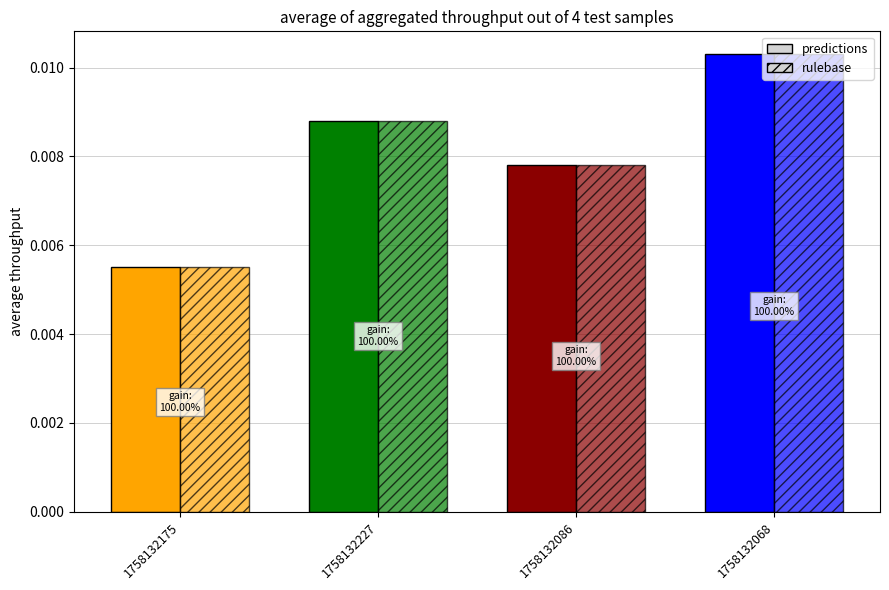

What is the label of the 3rd bar from the right?

1758132227